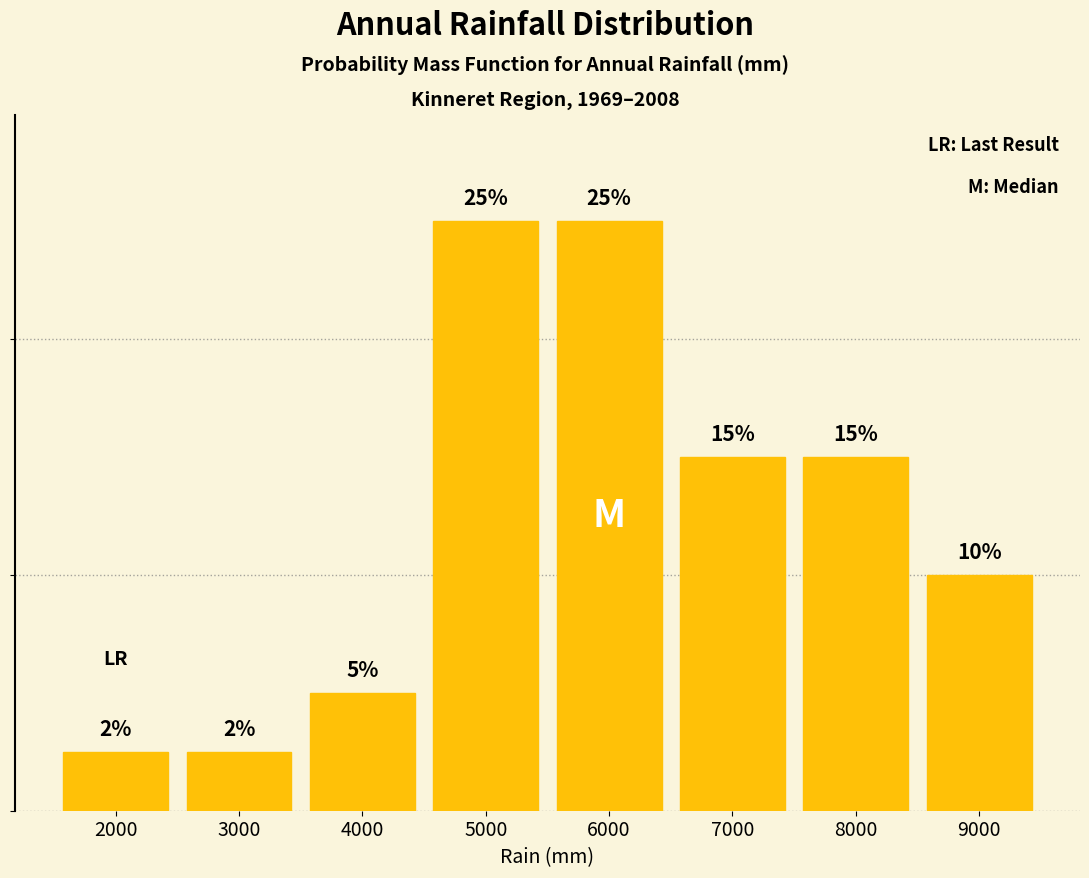

Are the bars horizontal?

No